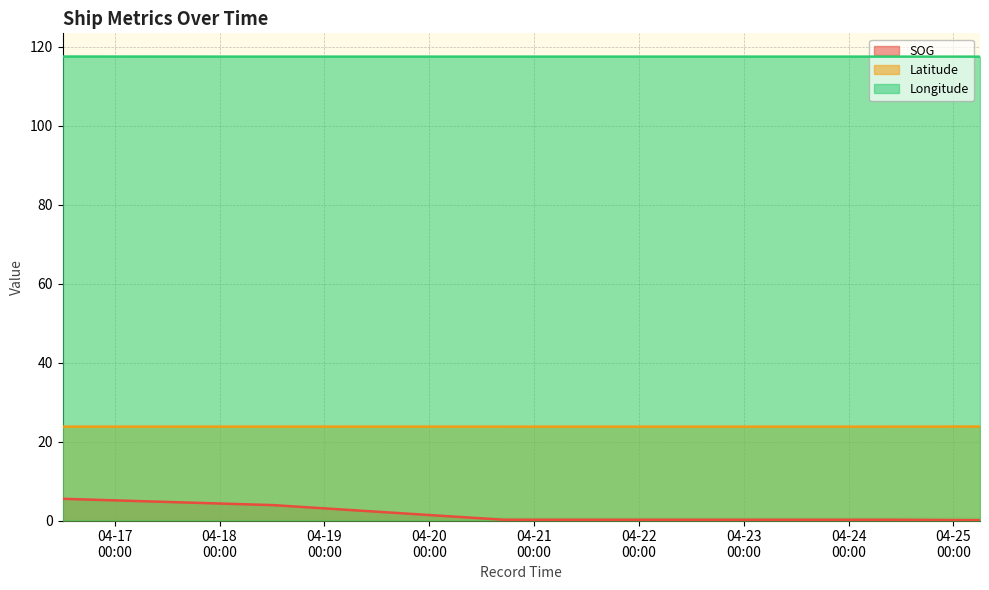

Between 2024-04-25 06:05:27 and 2024-04-24 09:29:16, which is larger?

2024-04-24 09:29:16